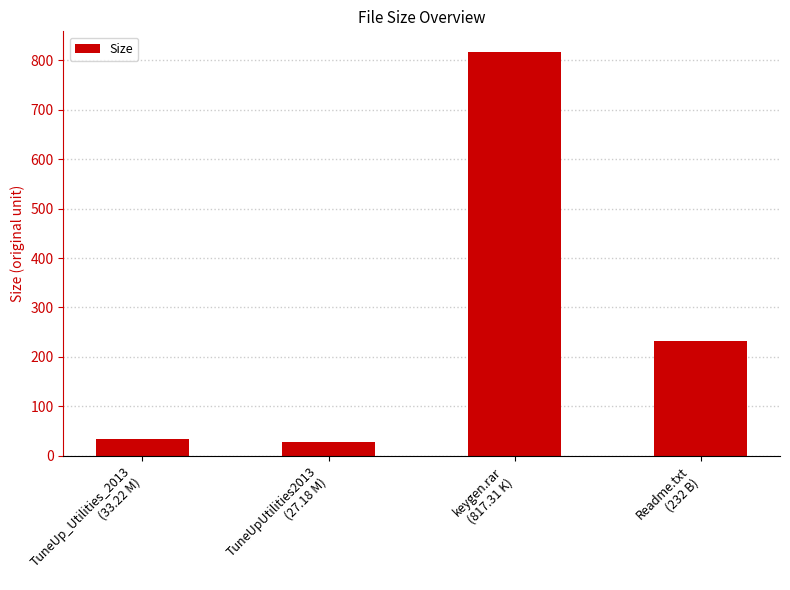

What is the smallest value displayed?

27.2